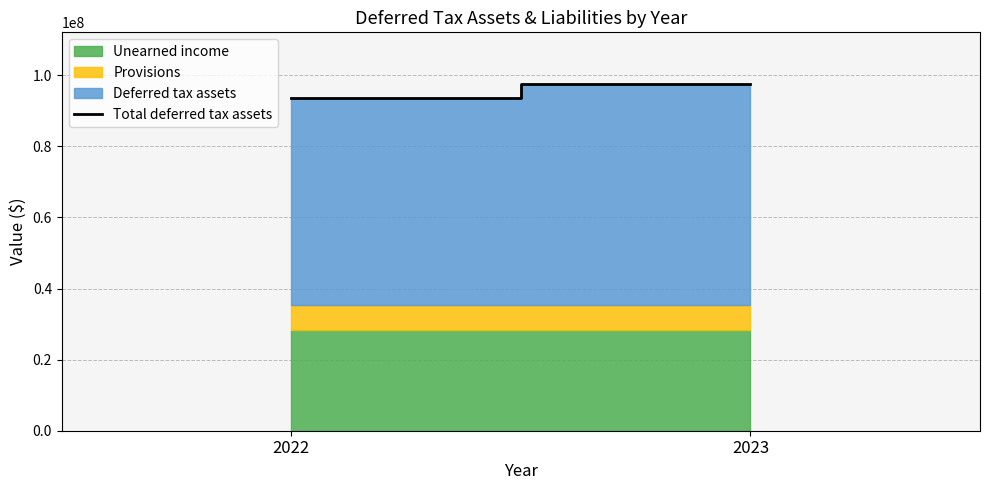

Is it true that the value at 2023 is 37134580?

False